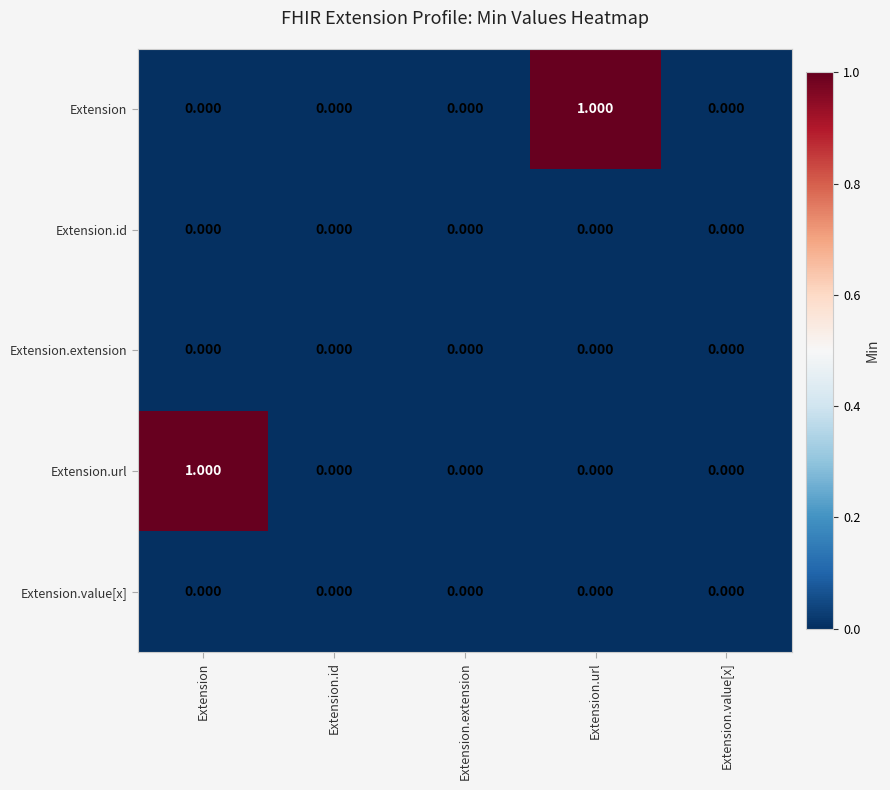

Between Extension.extension and Extension.url, which series saw the biggest shift?

Extension